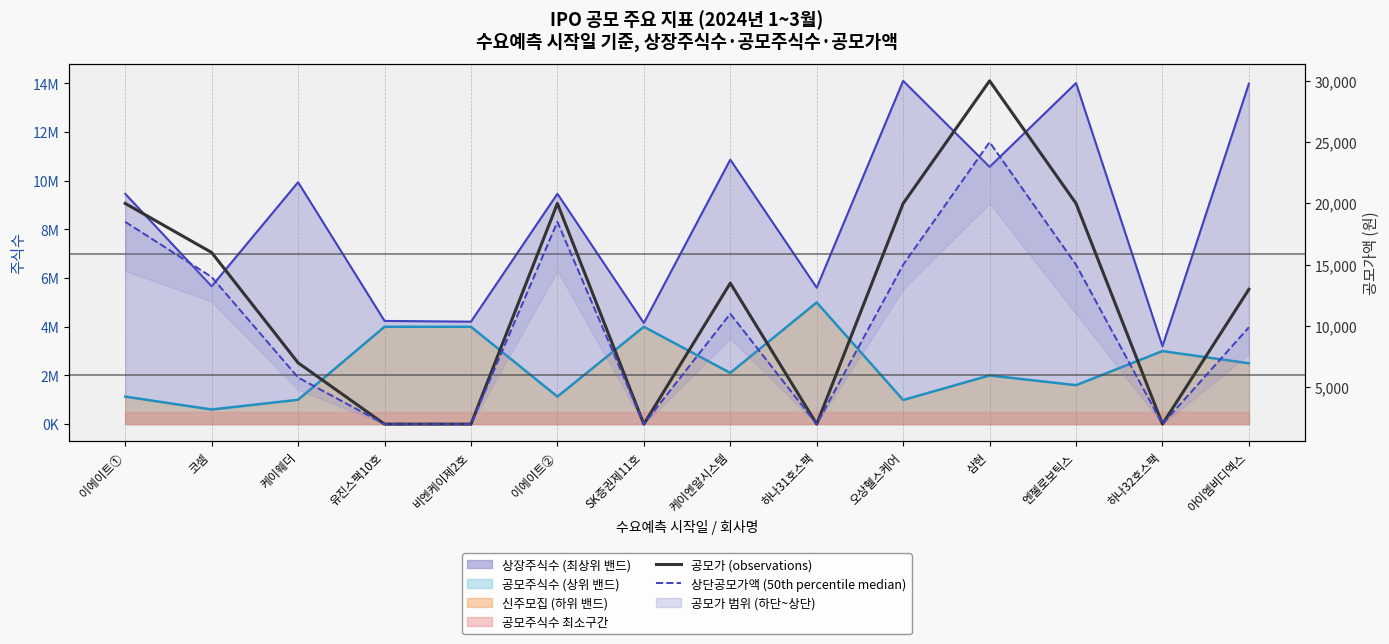

What is the difference between the maximum and minimum values in the 상단공모가액 (50th percentile) series?

23000